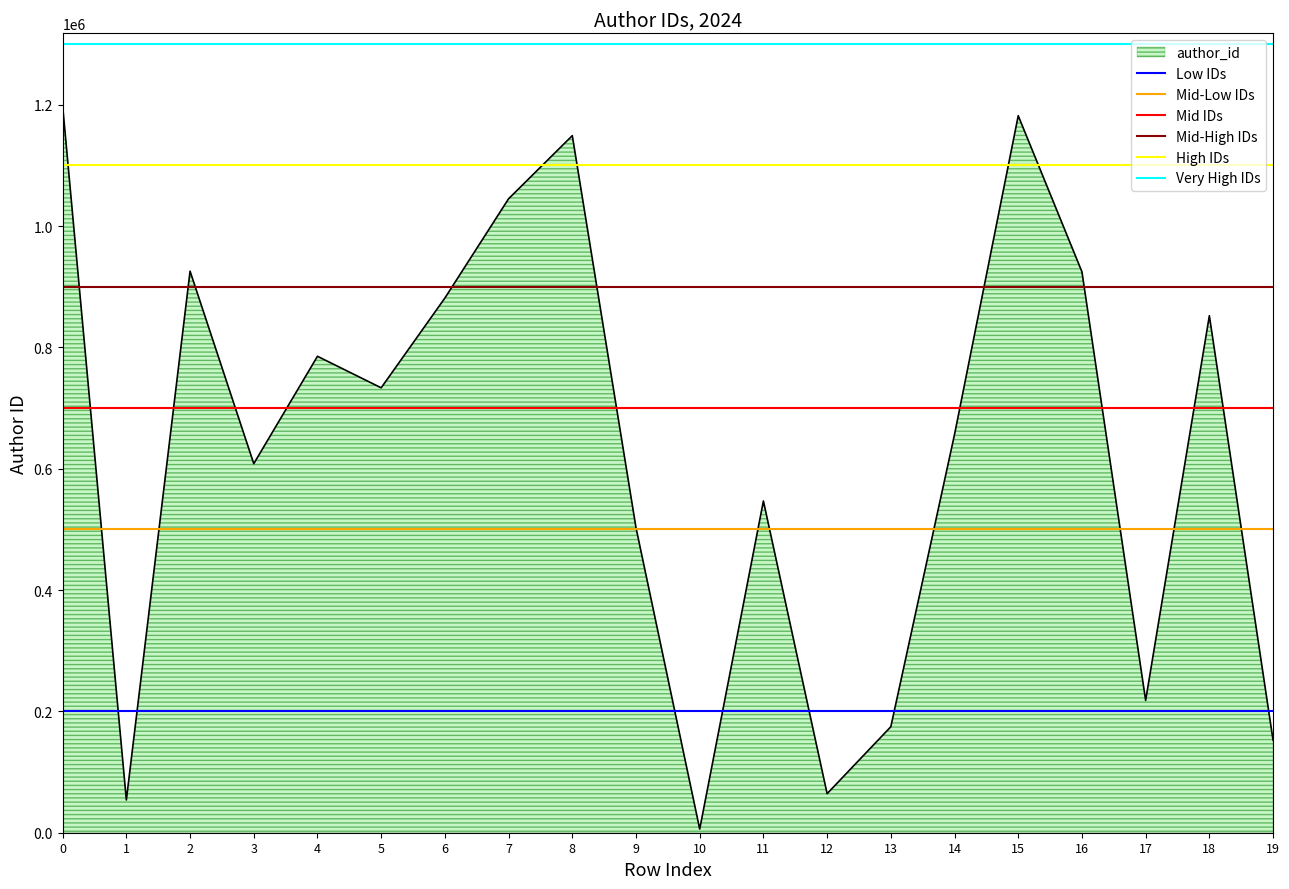

What is the total value across all series at 1?

4700000